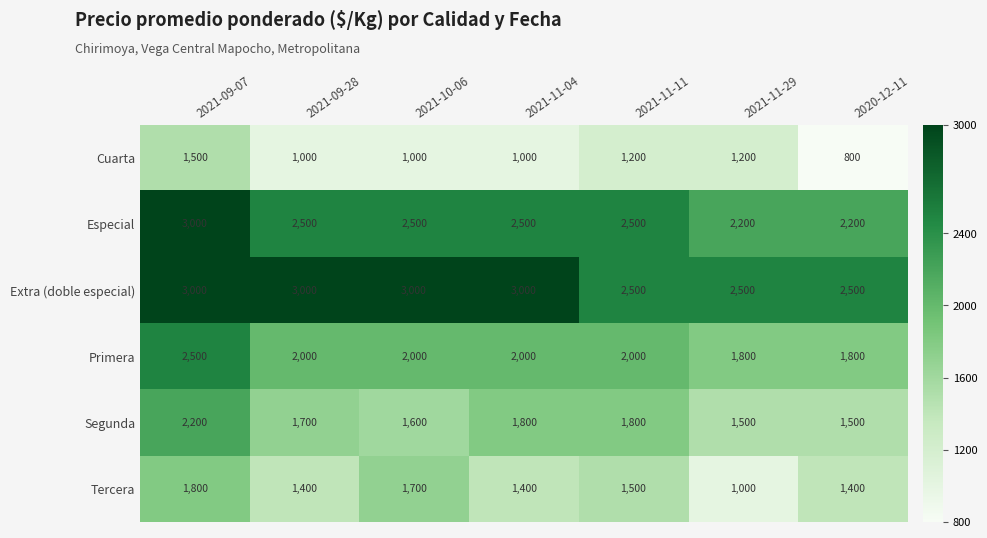

The value of Especial at 2021-11-11 is 2500. True or false?

True